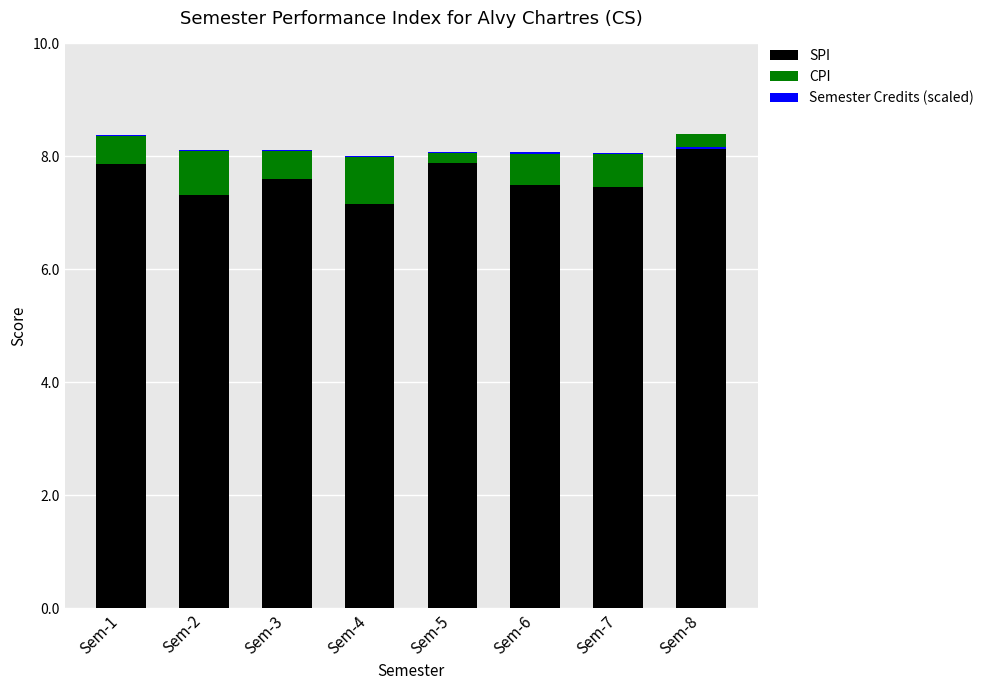

What are all the series names shown in the legend?

SPI, CPI, Semester Credits (scaled)